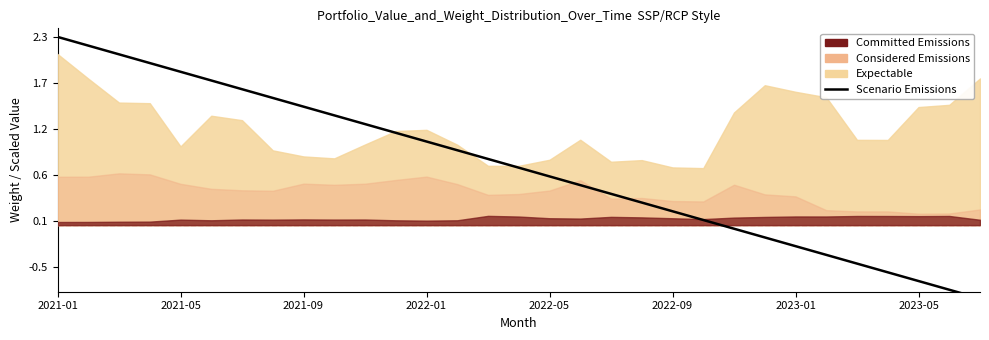

How many categories are shown in the chart?

31